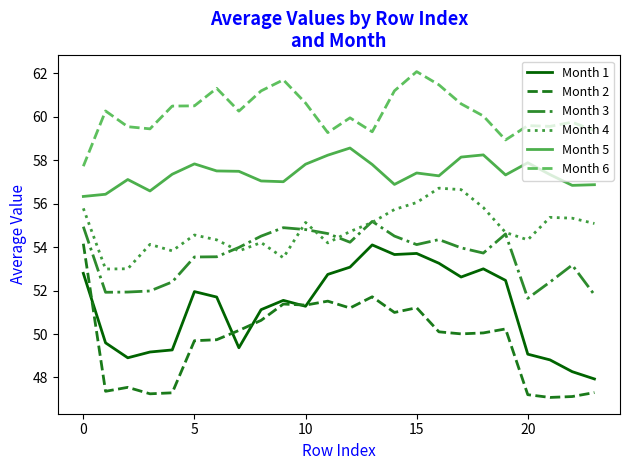

True or false: Month 1 and Month 3 cross at least once.

False